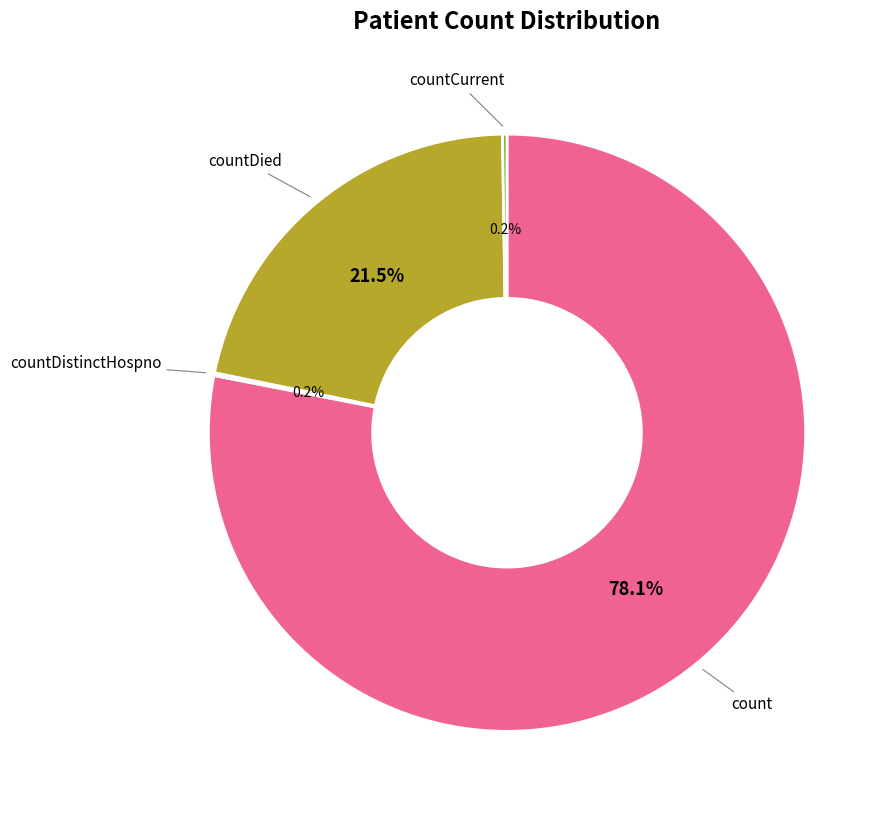

To the nearest percent, what is the combined percentage of countDied and count?

100%